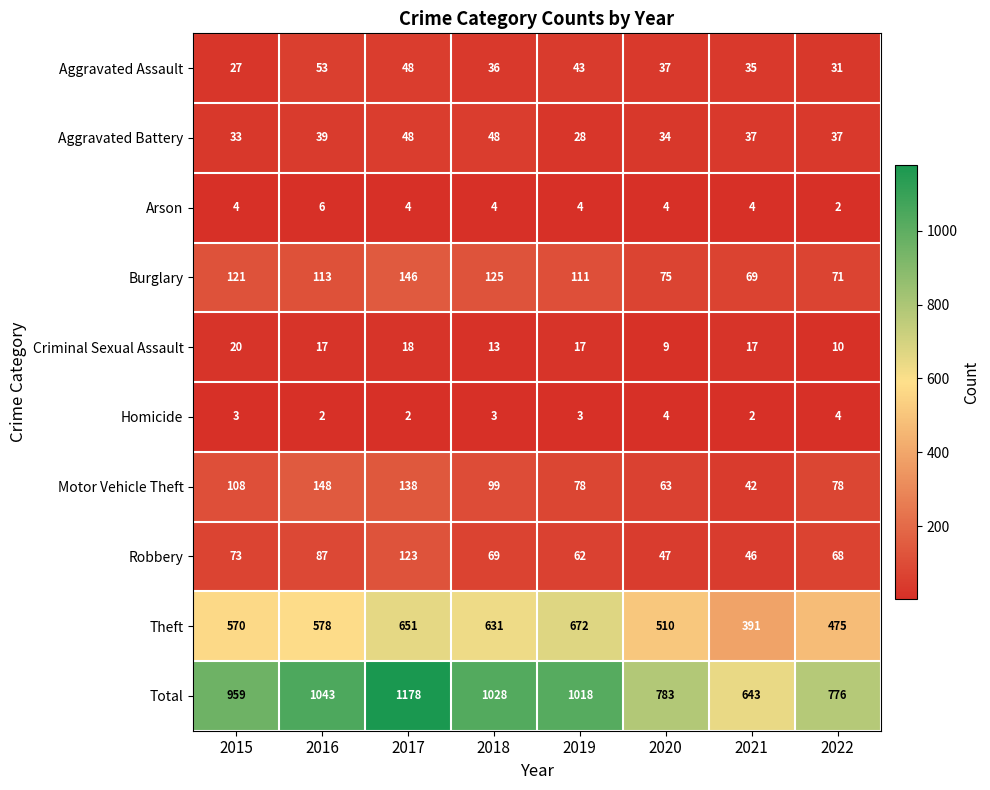

True or false: Aggravated Battery has a value of 20 at 2021.

False